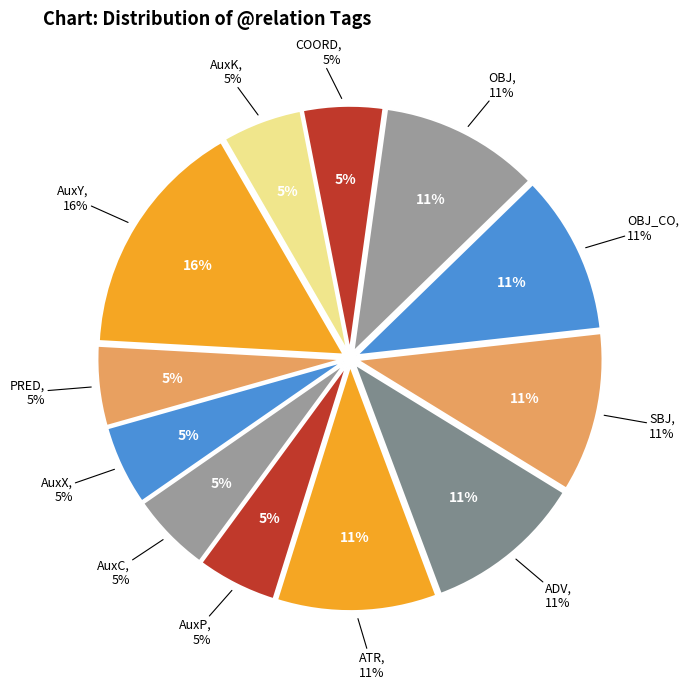

Is there any slice that represents more than half of the pie?

No